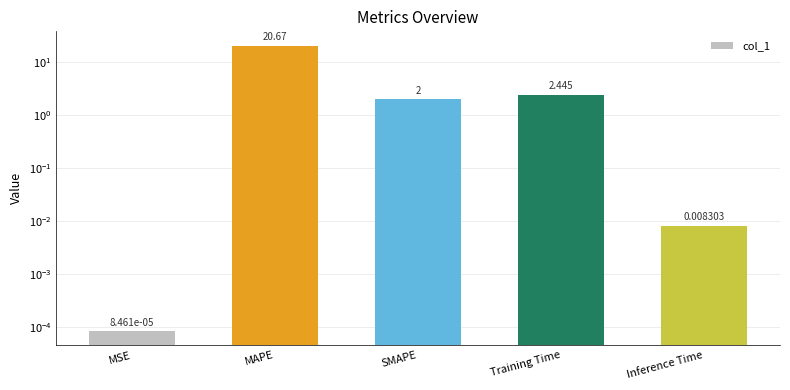

What is the change in value from Training Time to Inference Time?

-2.4